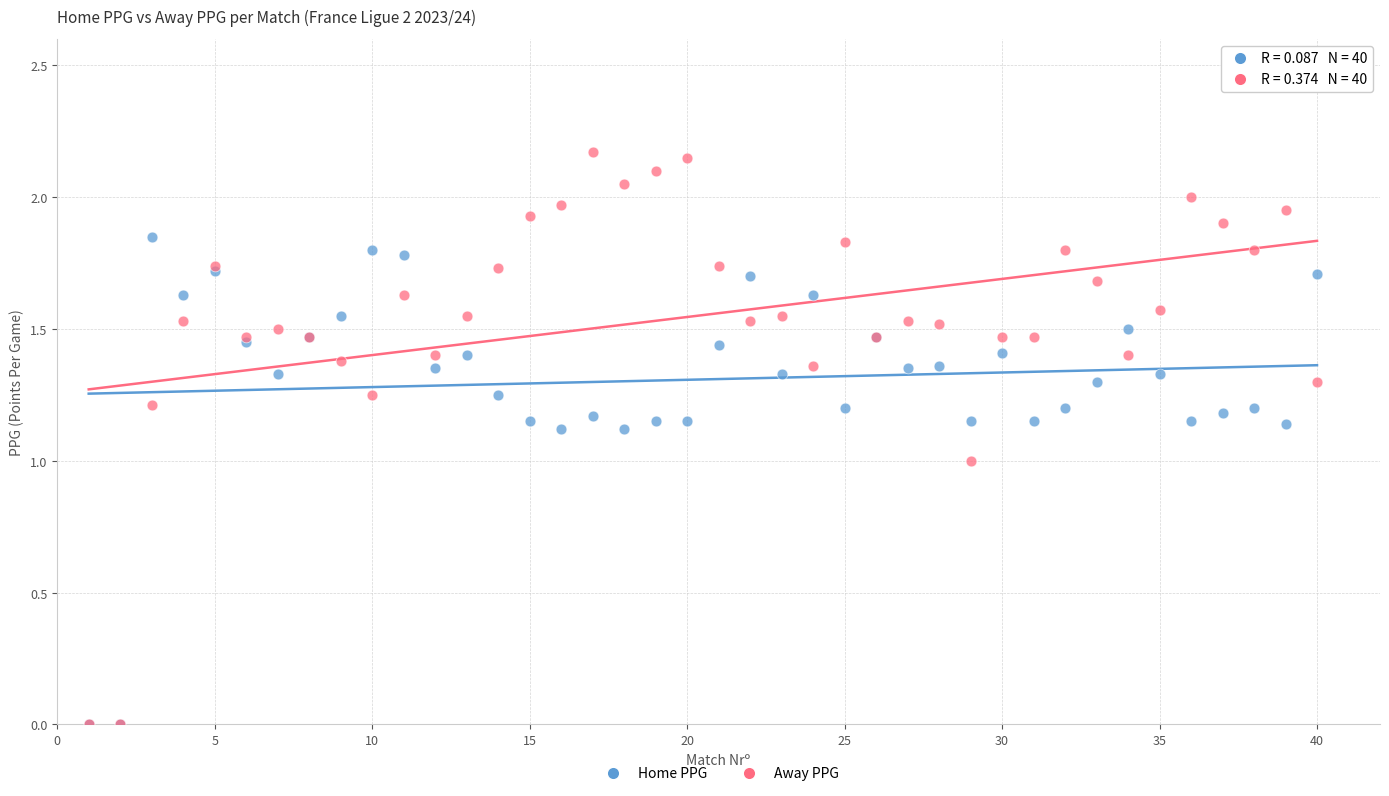

What are all the series names shown in the legend?

Home PPG, Away PPG